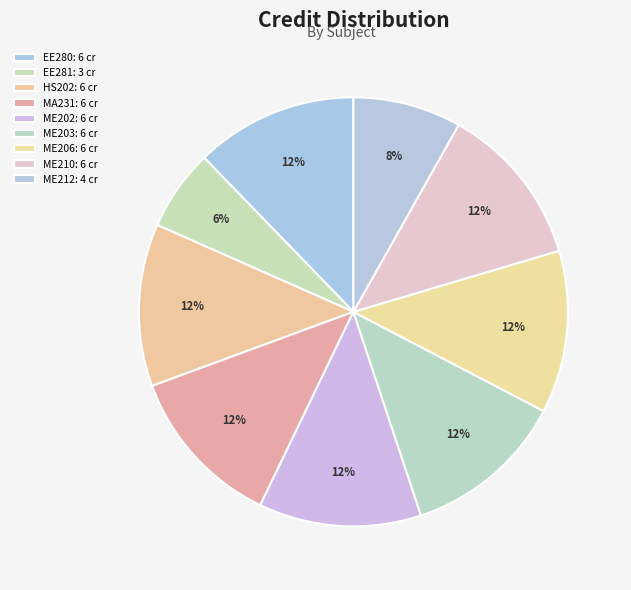

How many slices are in this pie chart?

9